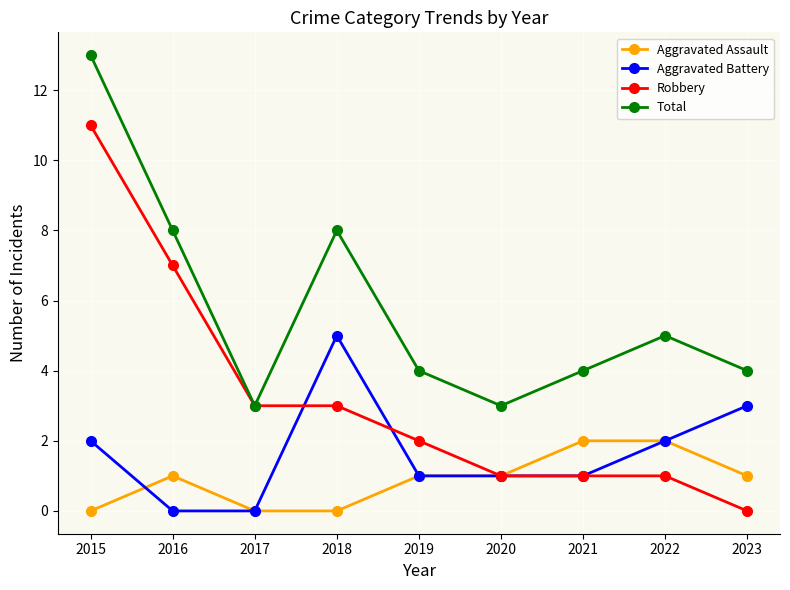

What is the difference between the second highest and minimum values in the Aggravated Assault series?

2